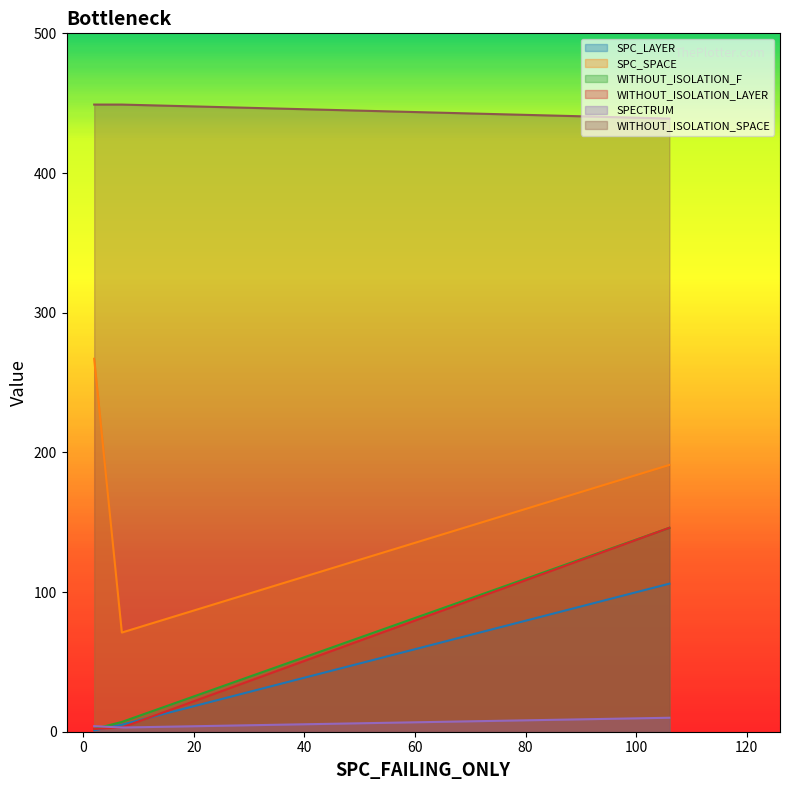

How many lines are shown in the chart?

6